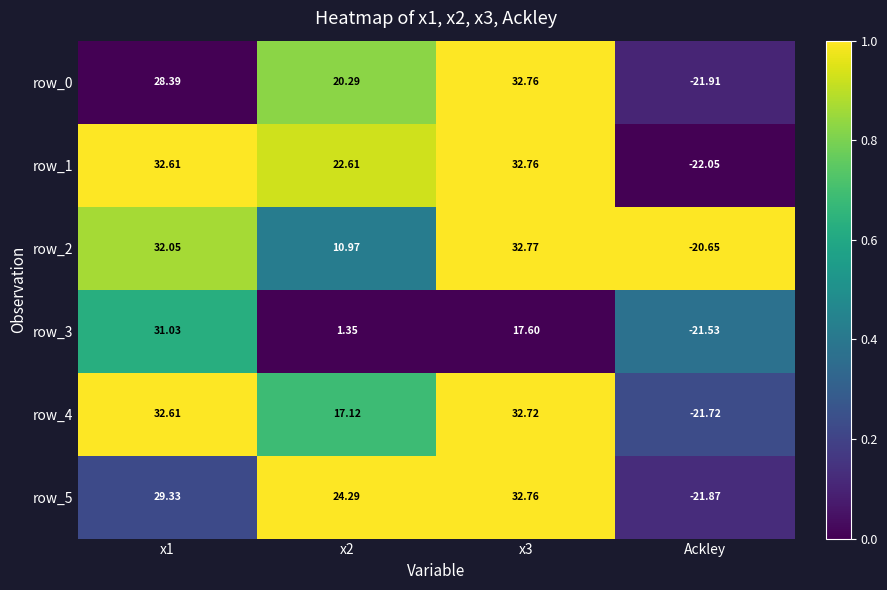

What is the difference between the highest and lowest values at x1?

4.2